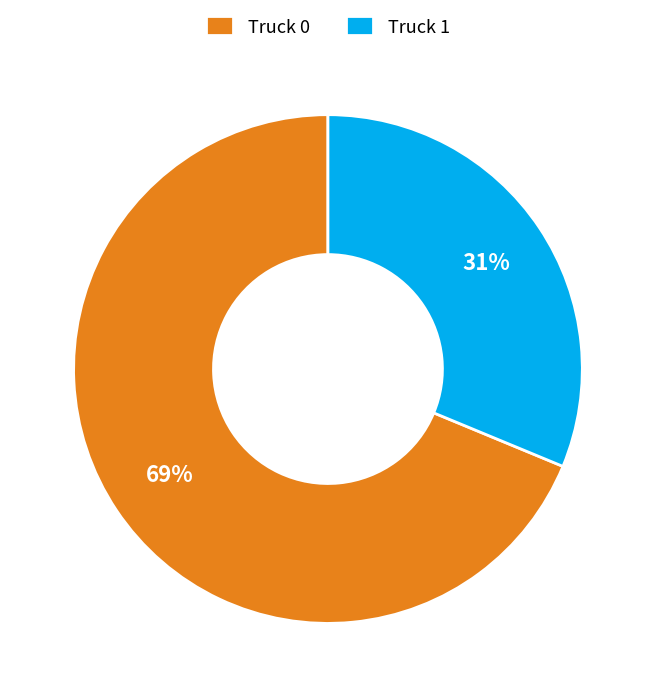

Which category has the smallest portion of the pie?

Truck 1